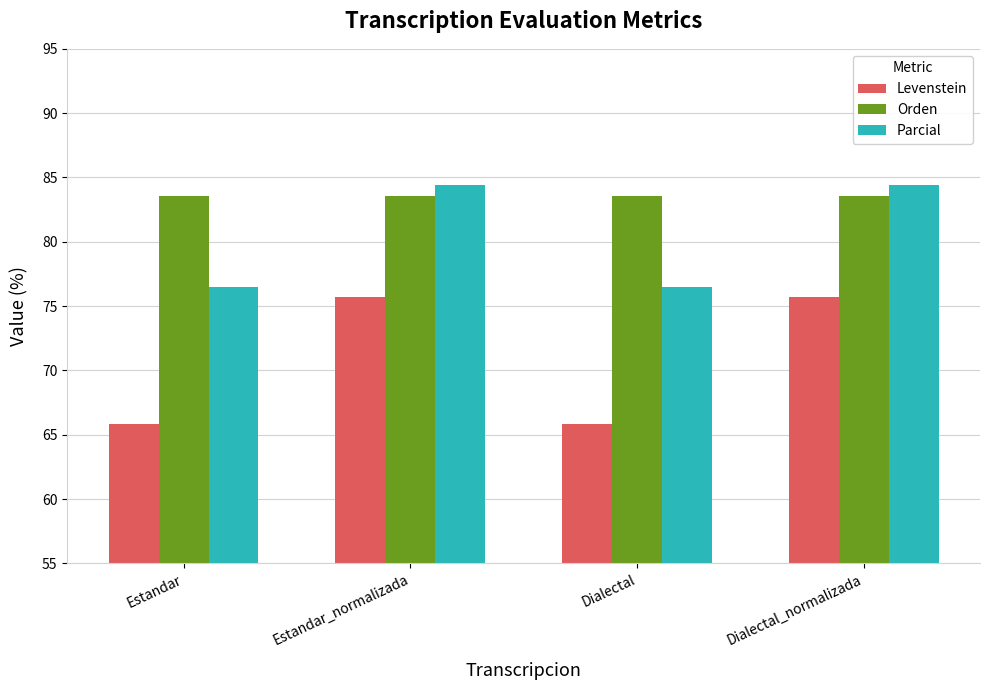

What is the difference between the highest and lowest values at Dialectal?

17.7